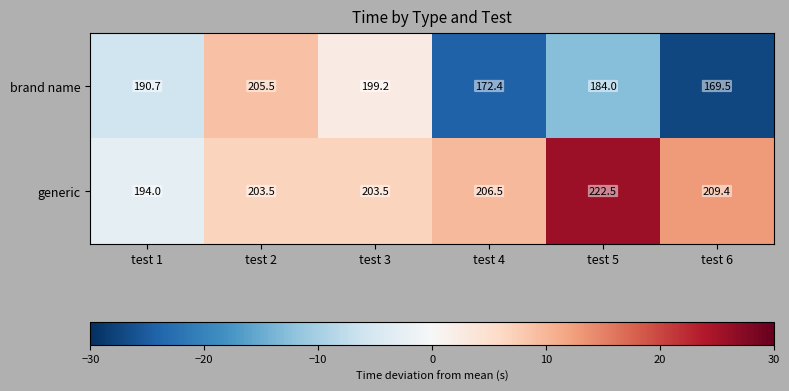

At test 6, list the series in order from smallest to largest.

brand name, generic